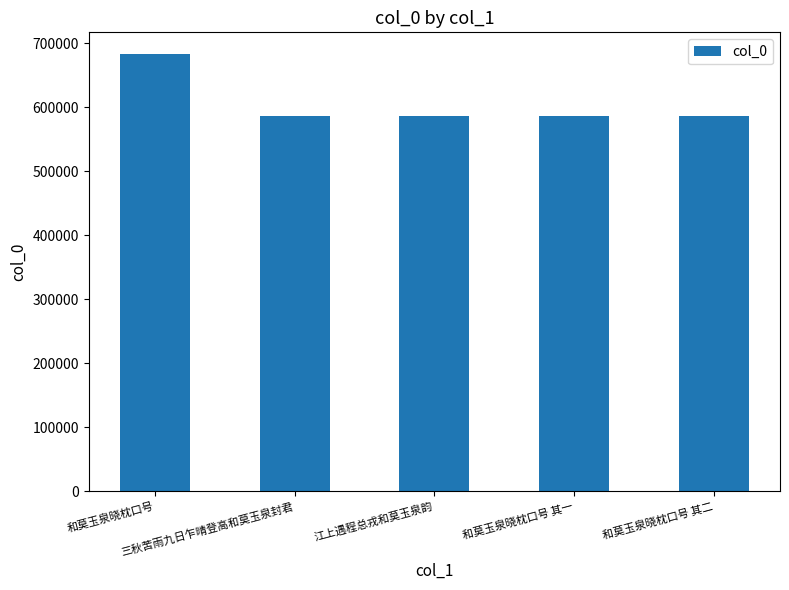

What is the sum of all values?

3027925